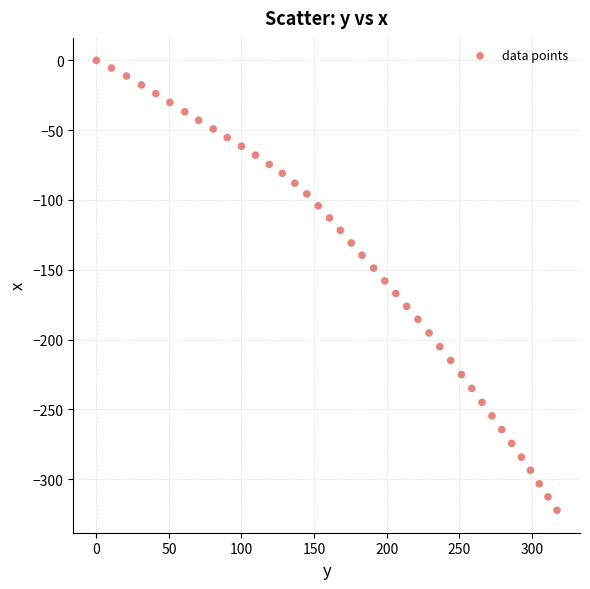

What is the range of Y values (max minus min)?

322.3